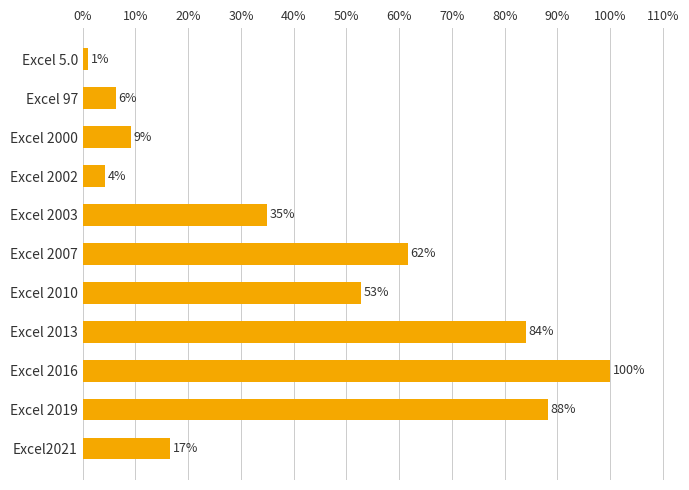

Does the chart contain any negative values?

No